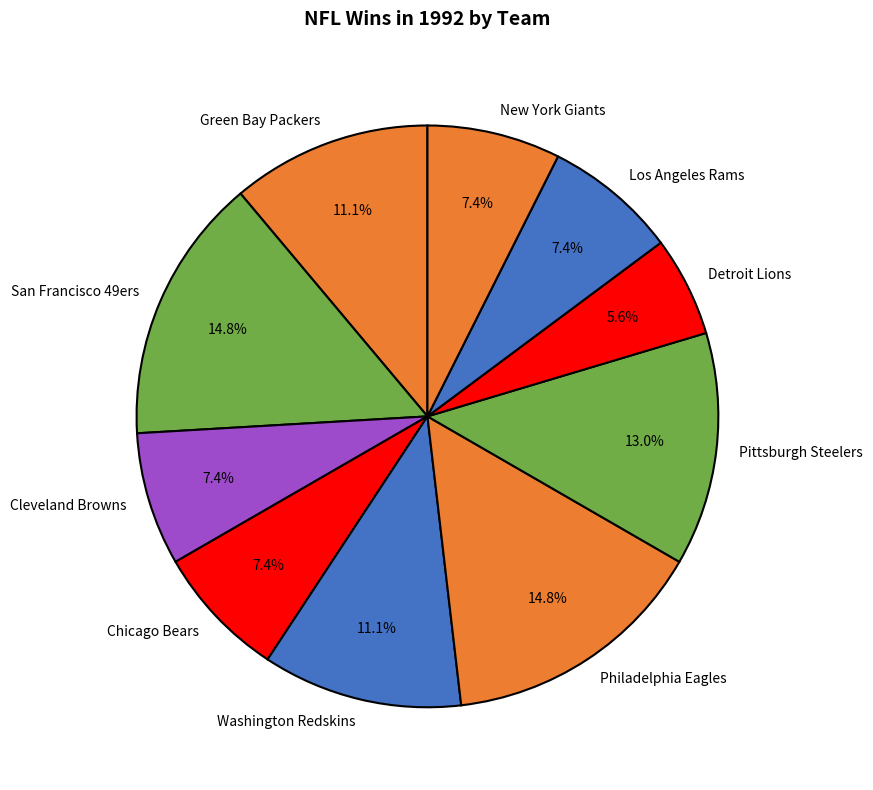

What is the smallest slice in the pie chart?

Detroit Lions